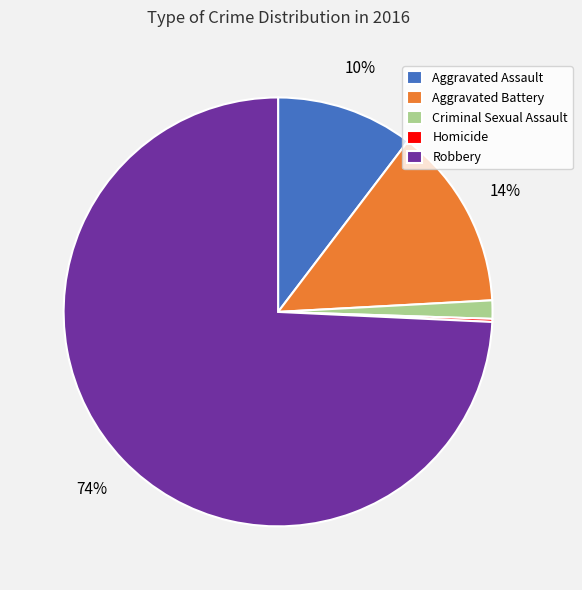

True or false: Robbery accounts for 74% of the total.

True